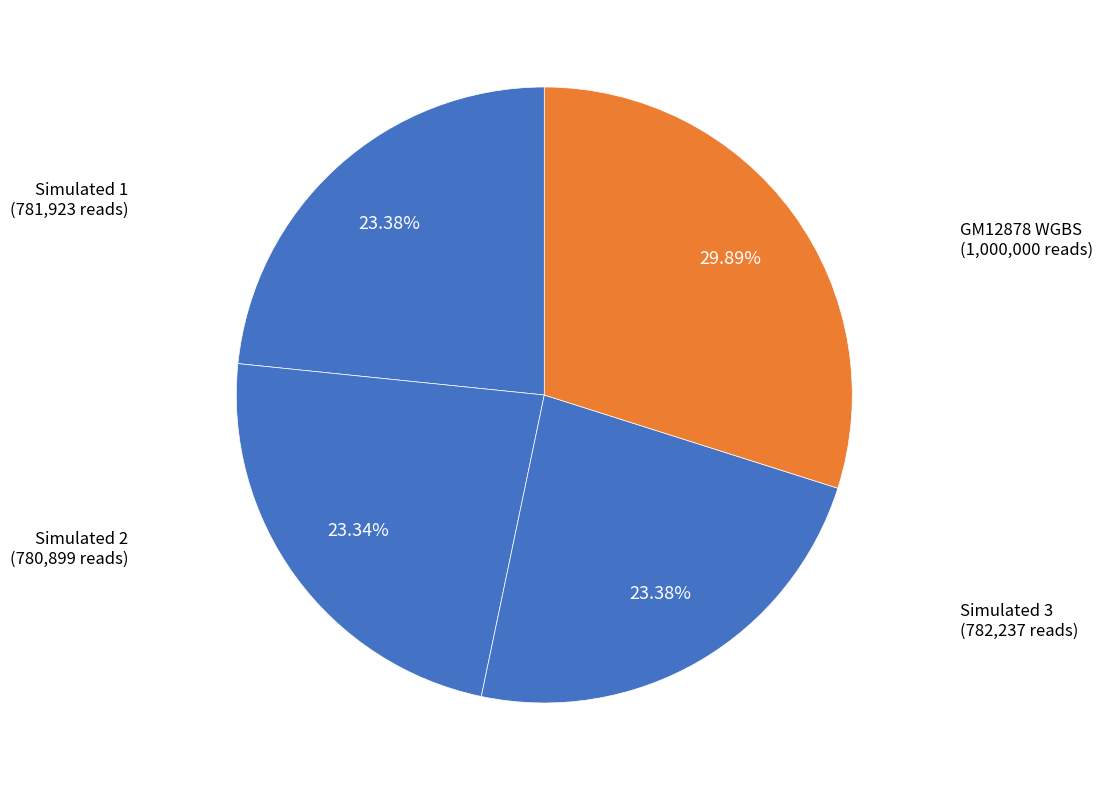

What is the ratio of the value at Simulated 3 to the value at GM12878 WGBS?

0.8